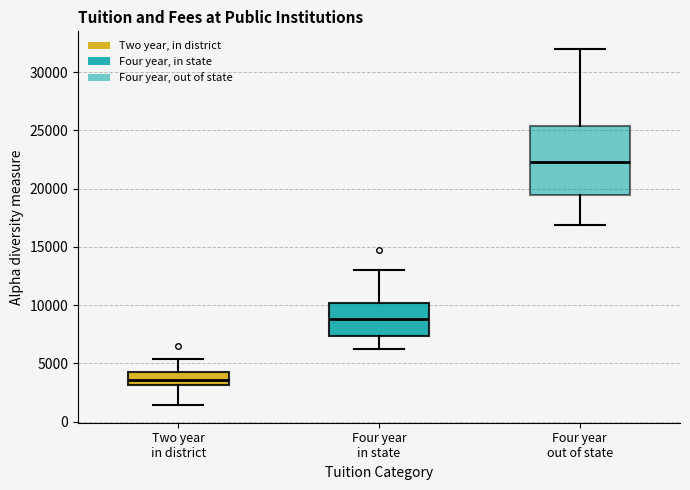

Which box is the tallest, from its lower edge to its upper edge?

Four year out of state